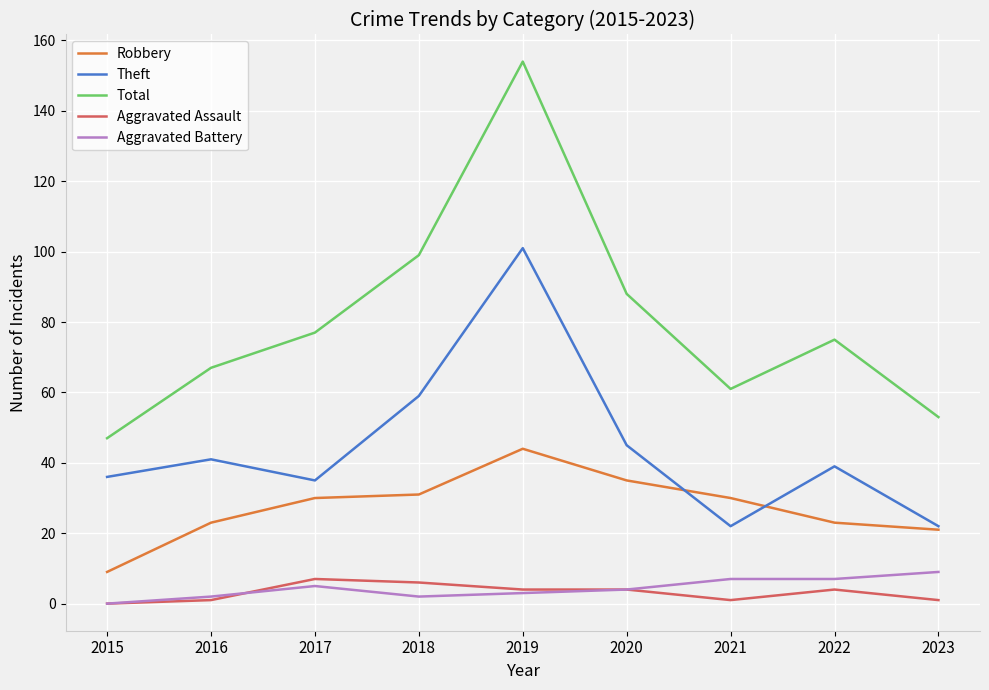

Which series has the largest range (max minus min)?

Total